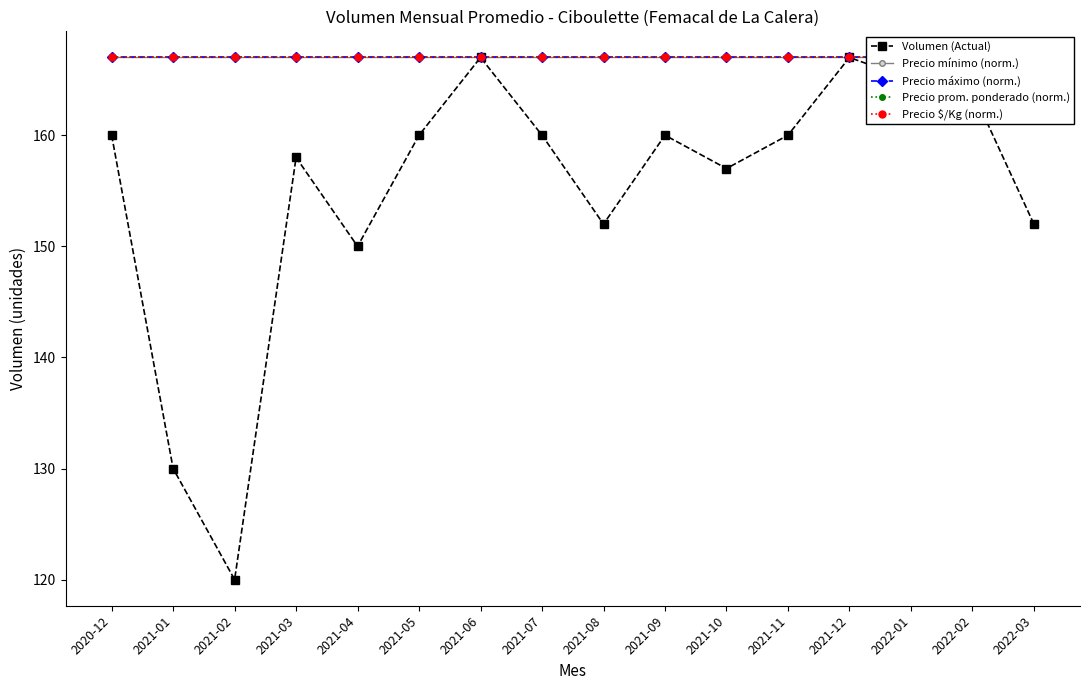

Between 2021-01 and 2021-03, which series saw the biggest shift?

Volumen (Actual)